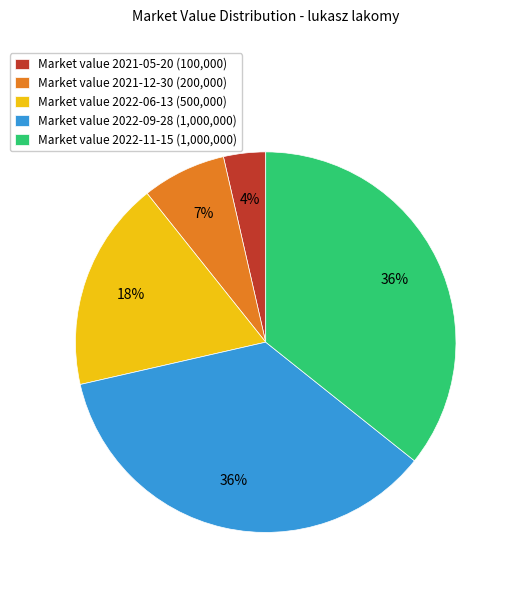

Which has a higher value, Market value 2022-06-13 (500,000) or Market value 2021-12-30 (200,000)?

Market value 2022-06-13 (500,000)